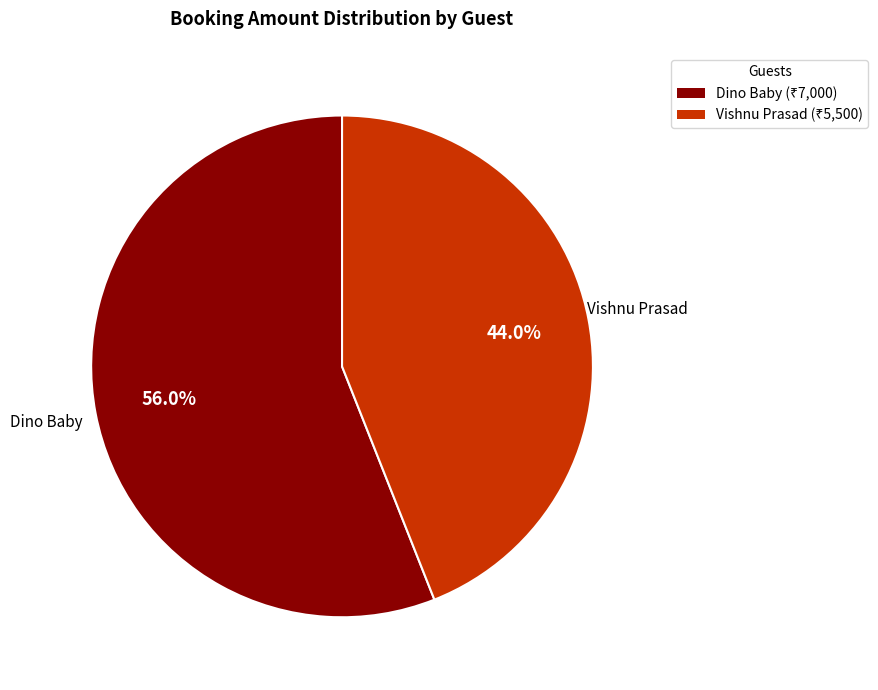

To the nearest percent, what is the average slice percentage?

50%